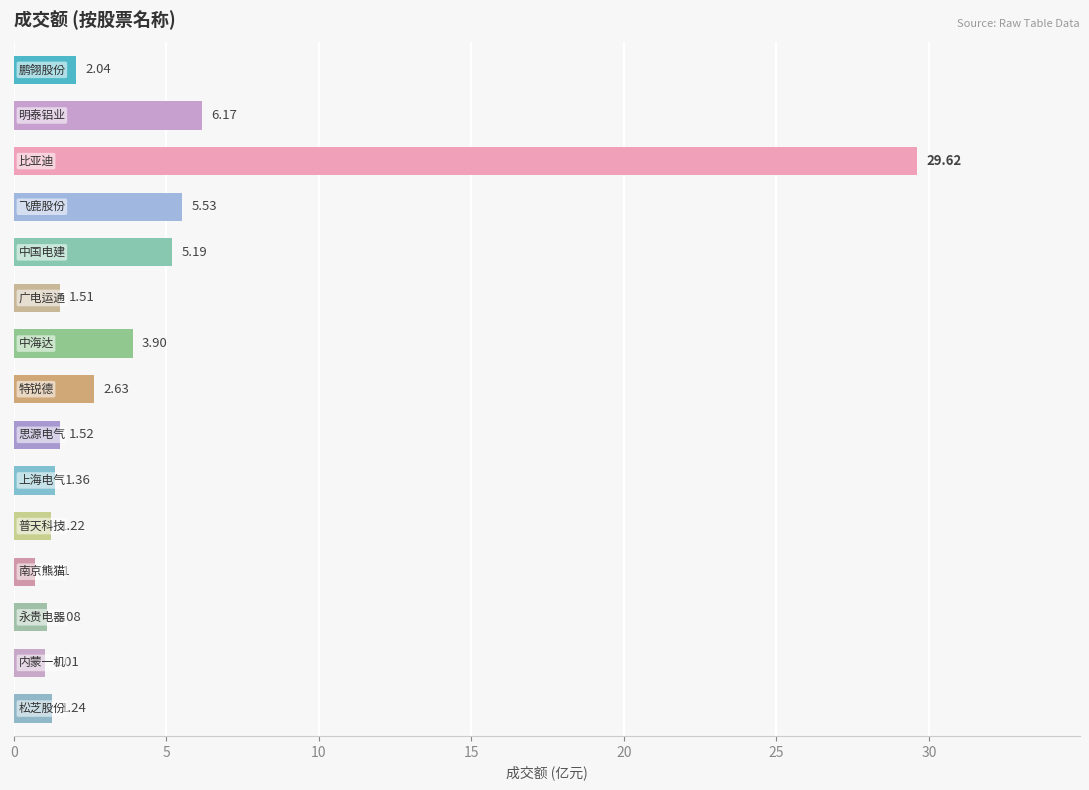

What is the average value?

4.3